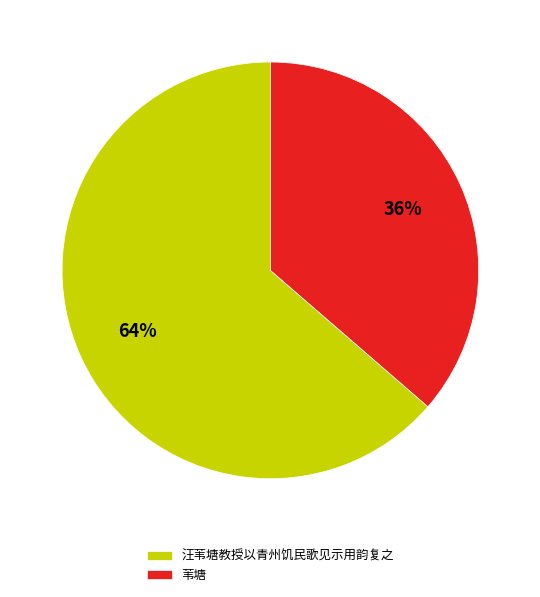

Which category accounts for the majority?

汪苇塘教授以青州饥民歌见示用韵复之